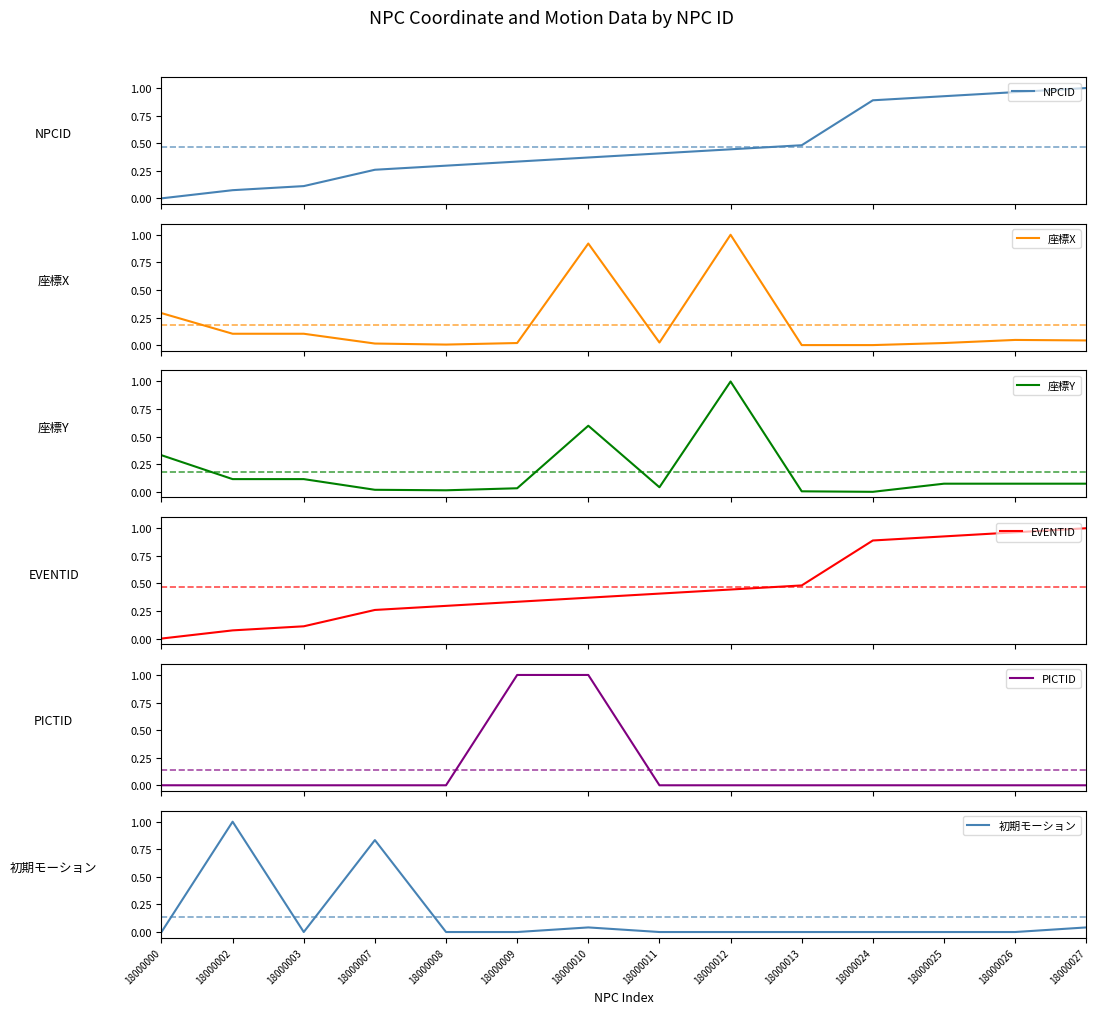

The value of NPCID at 18000025 is 1.2. True or false?

False